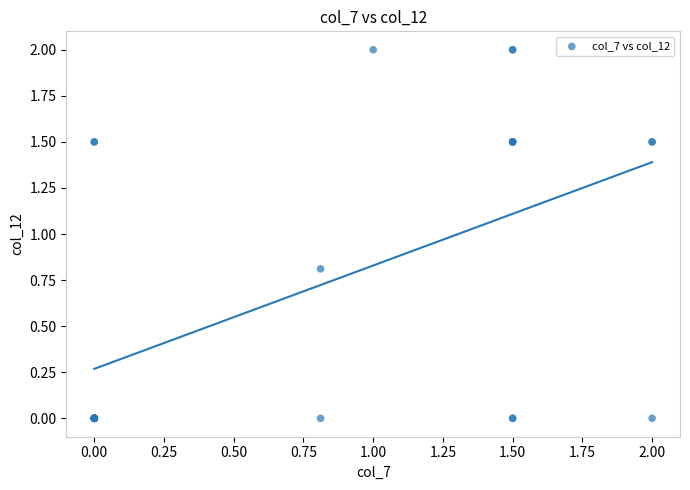

What Y value in the scatter plot is closest to 1?

0.8